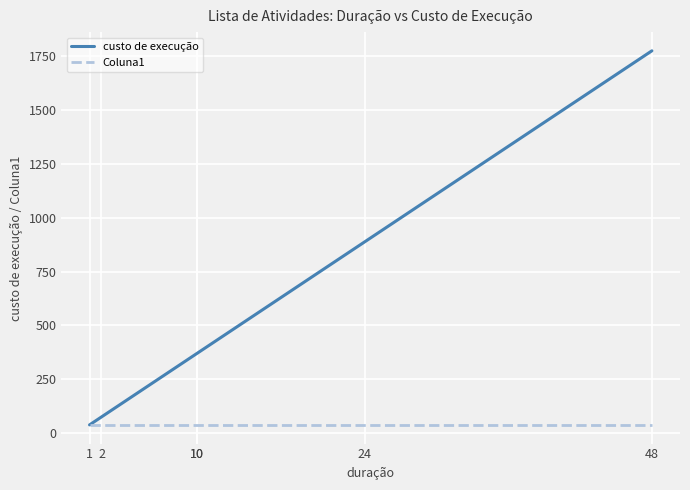

Rank the categories by Coluna1 value from lowest to highest.

1, 2, 10, 10, 24, 48